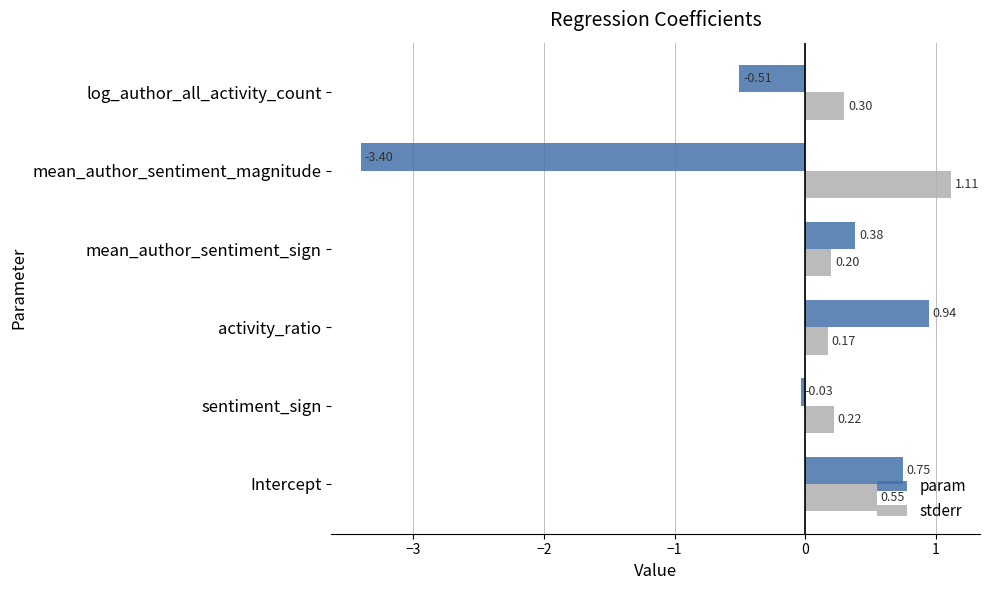

Which series has the largest range (max minus min)?

param